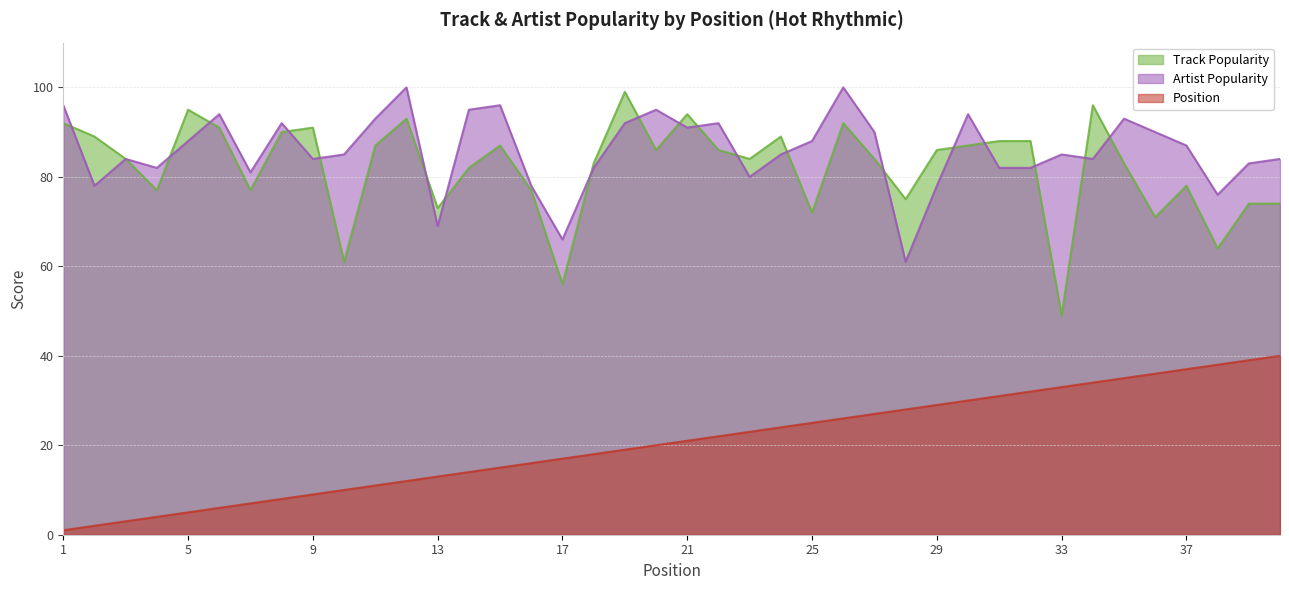

Which series has the widest spread of values?

Track Popularity